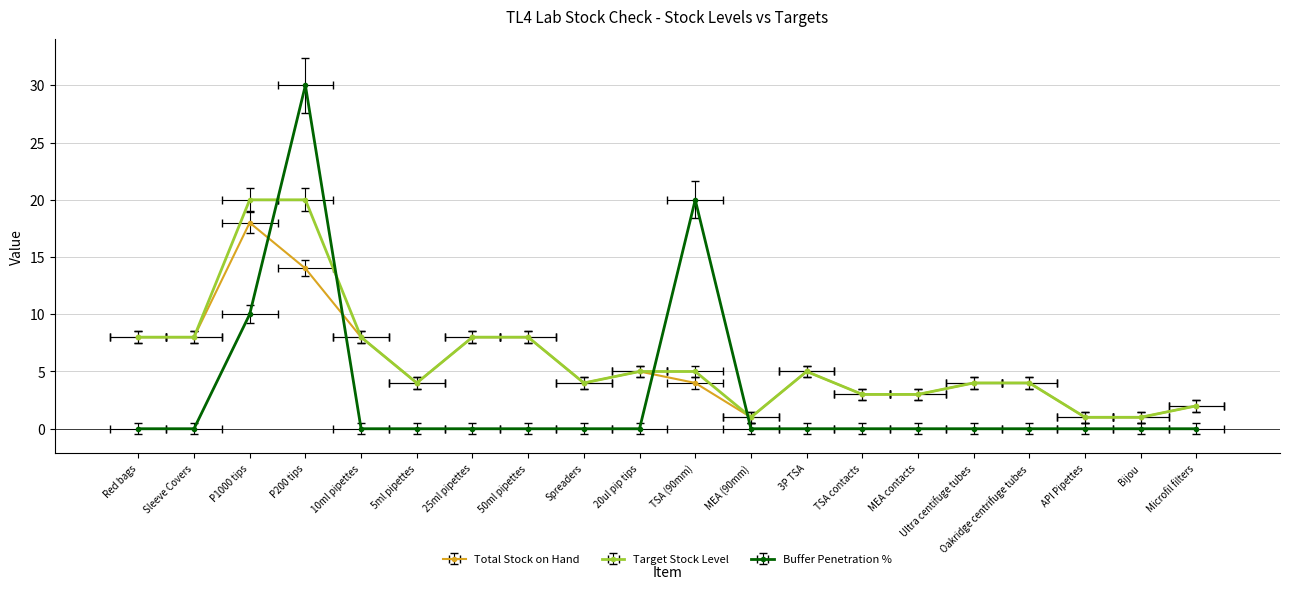

Does the chart display data point markers on the line(s)?

Yes